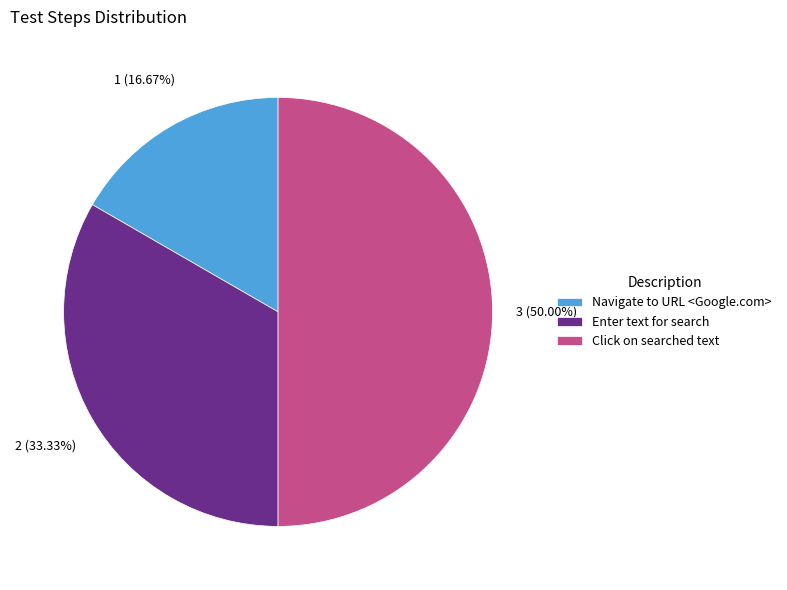

Which slice is the largest?

Click on searched text